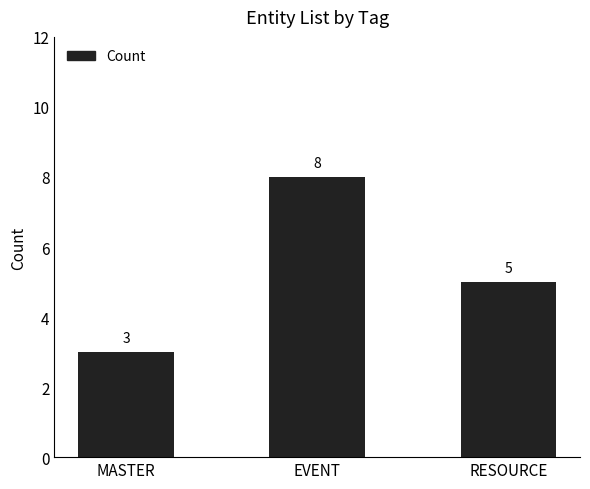

What position from the right is RESOURCE?

1